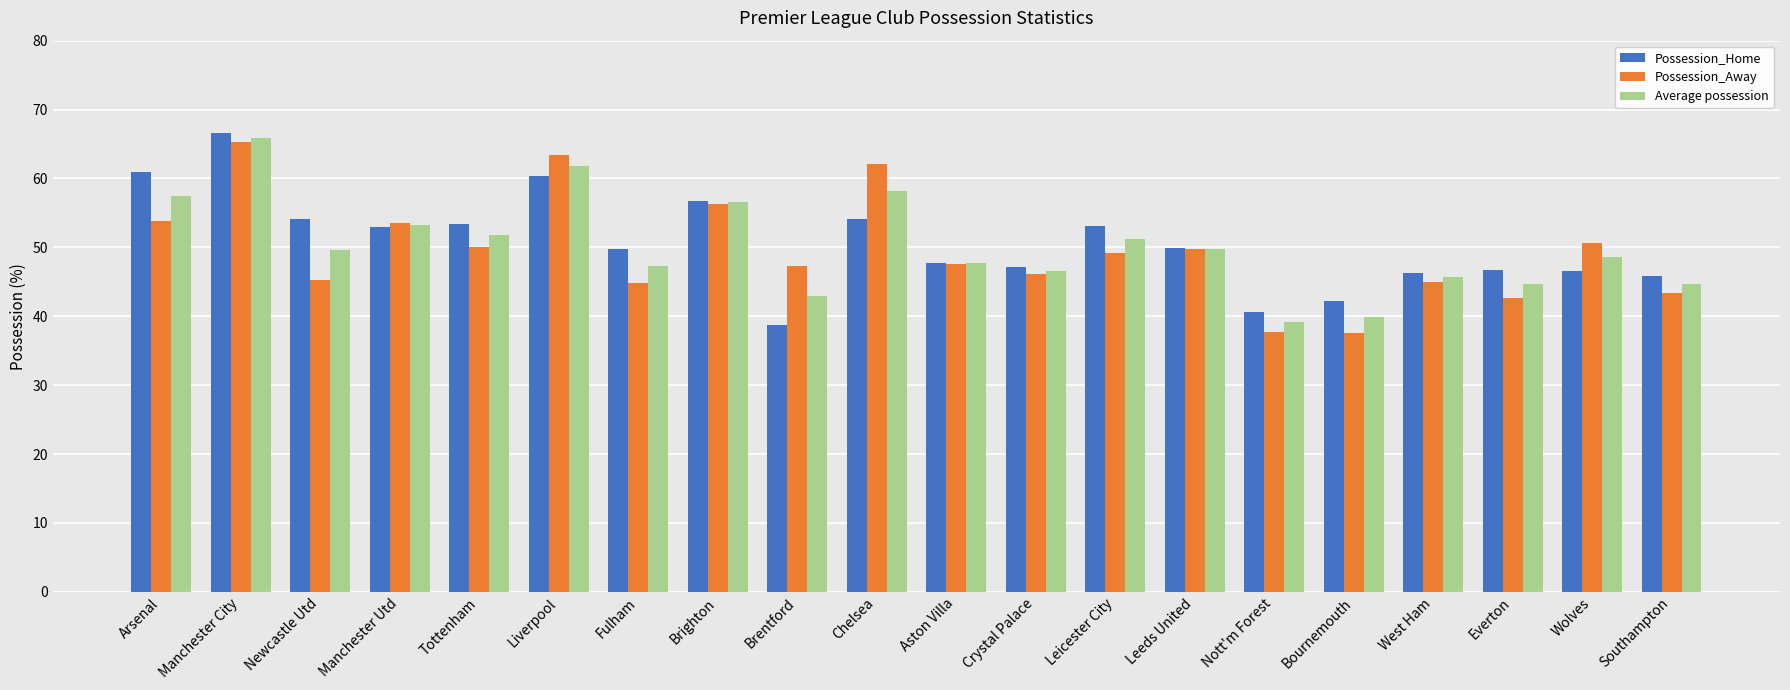

At which category is the sum across all series the highest?

Manchester City